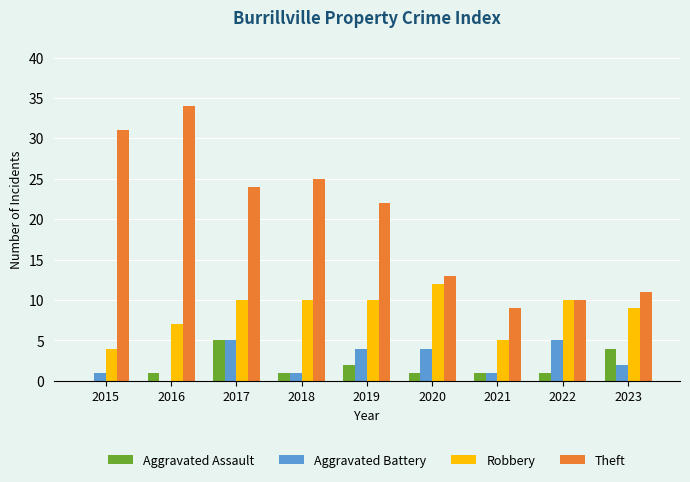

How many groups of bars are there?

9